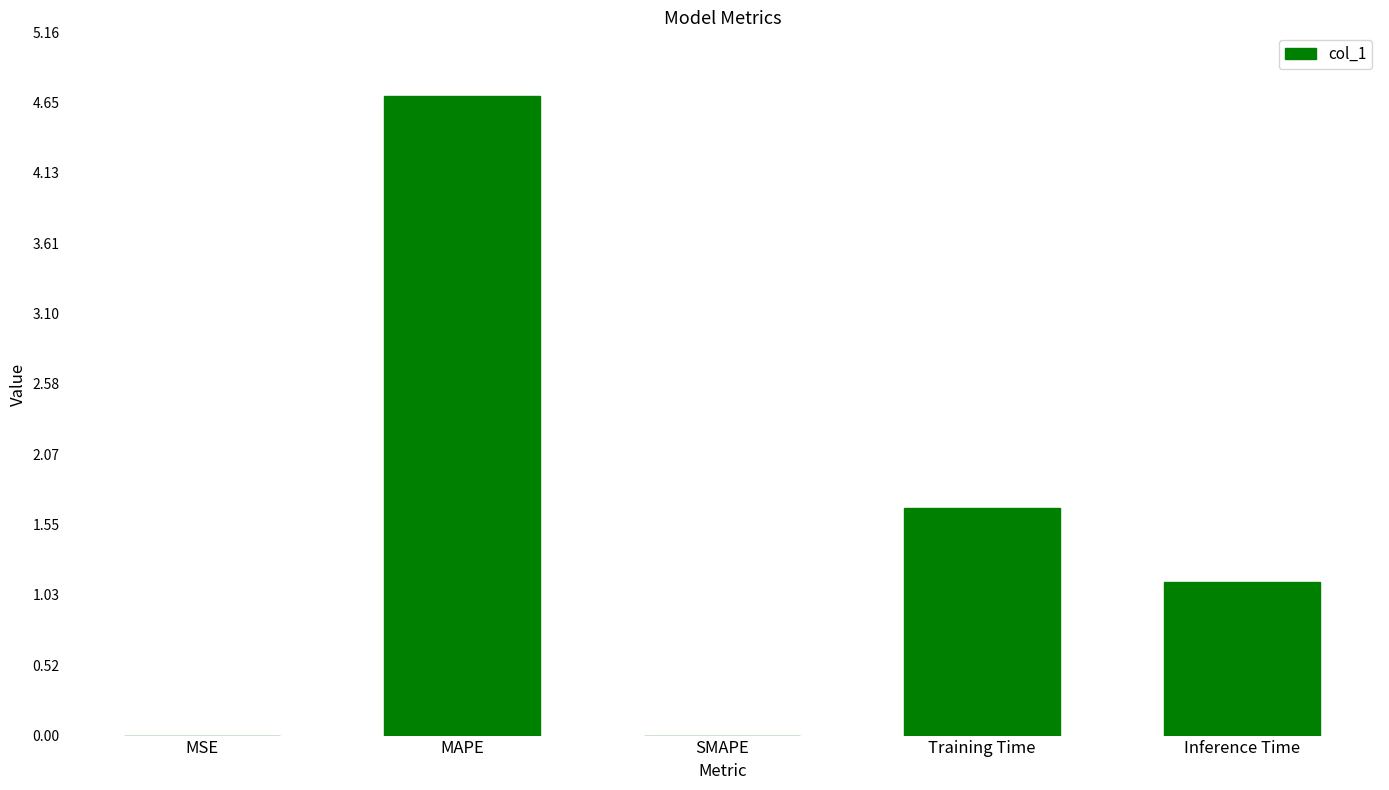

How many distinct data groups are displayed?

1